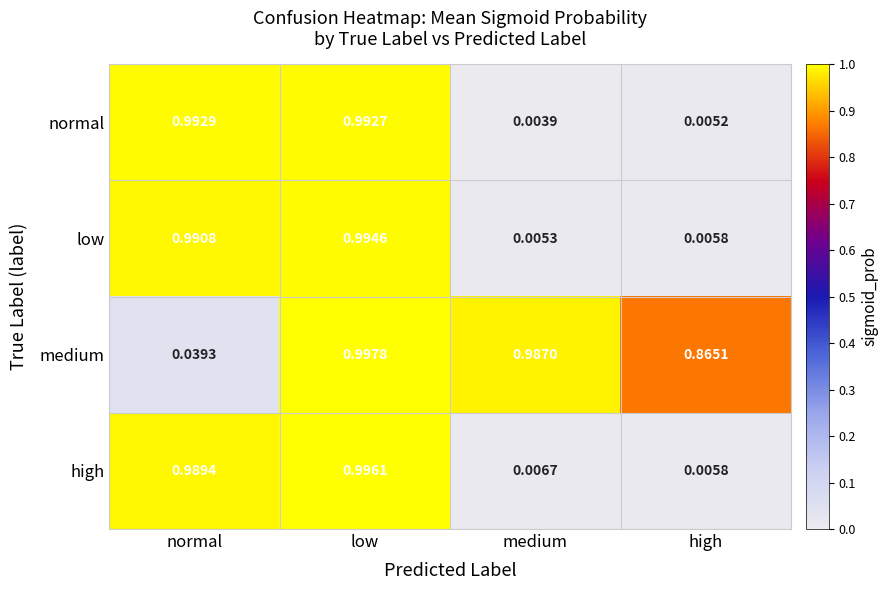

Which series has the largest total across all categories?

medium